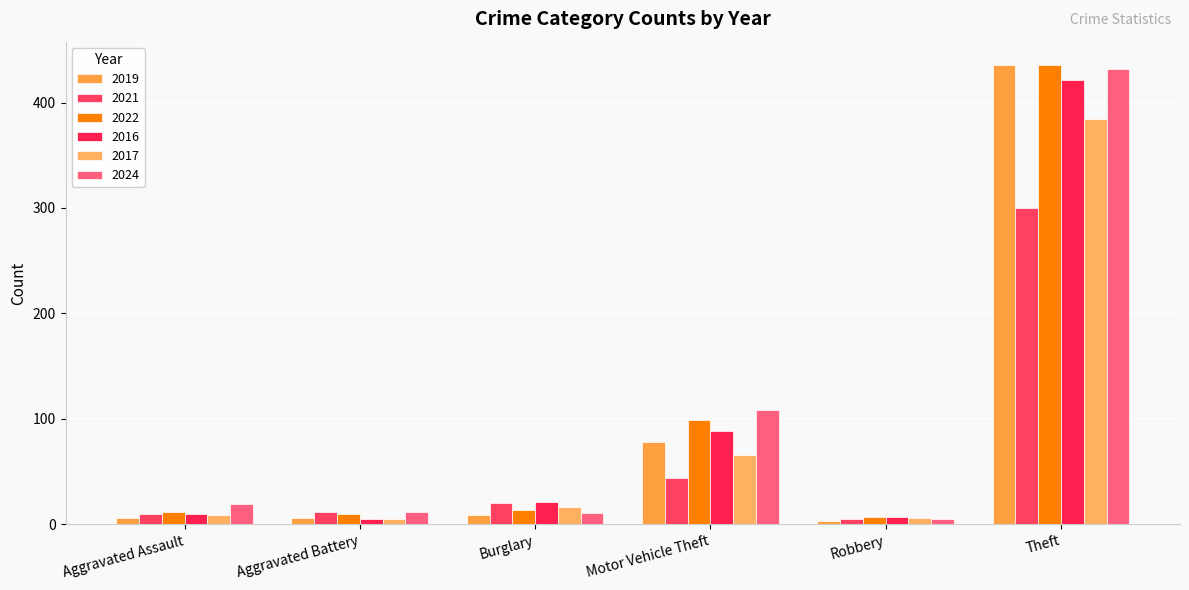

At Aggravated Assault, list the series in order from largest to smallest.

2024, 2022, 2021, 2016, 2017, 2019